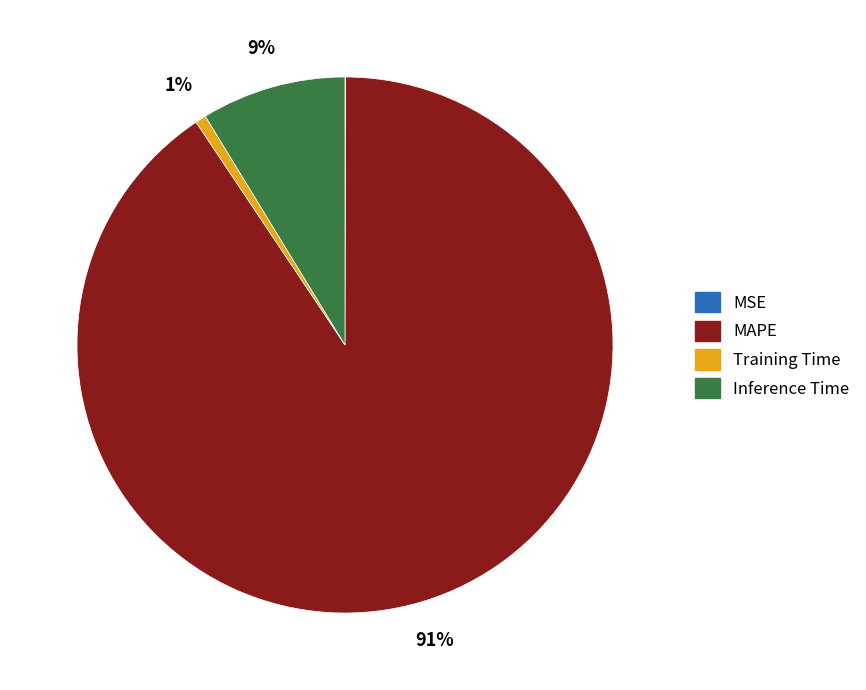

To the nearest percent, what is the average slice percentage?

25%